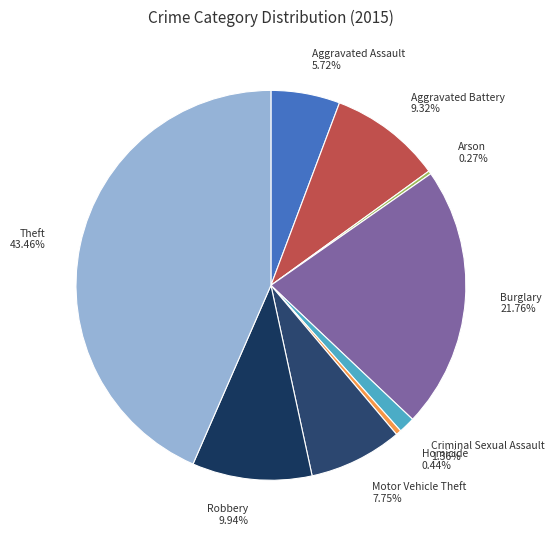

Which category has the biggest portion of the pie?

Theft